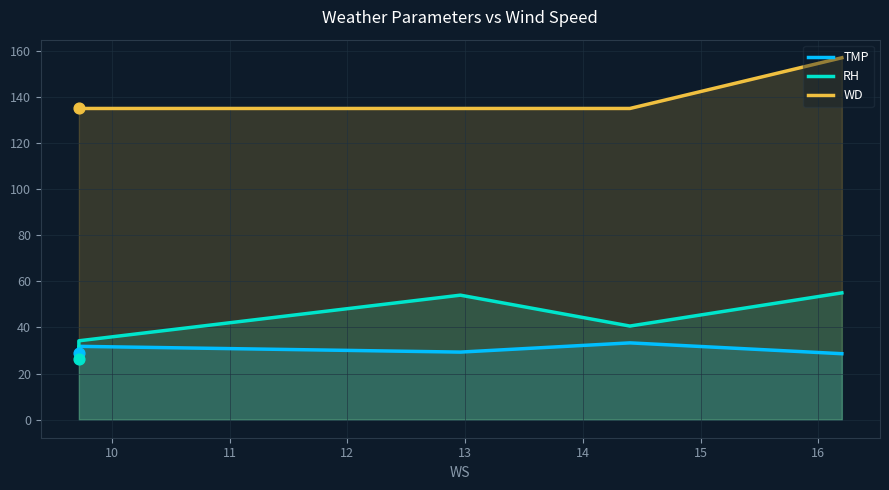

What is the total value across all series at 11?

218.3